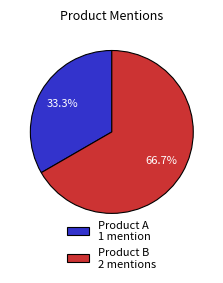

Combined, what portion of the pie is Product A 1 mention and Product B 2 mentions?

100.0%